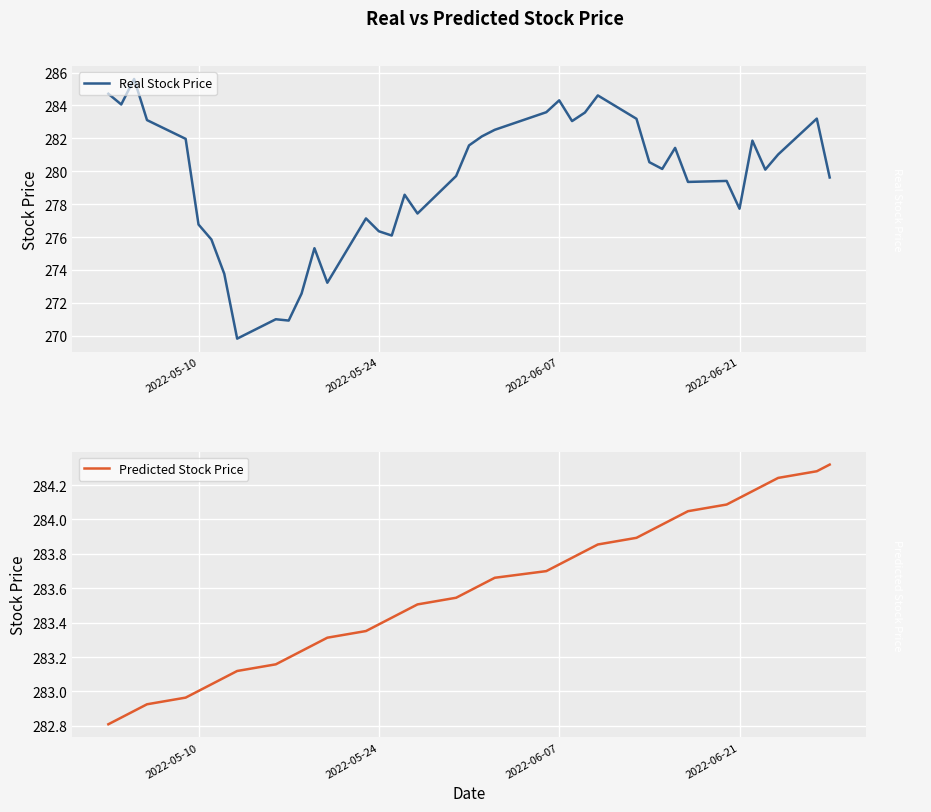

Where is Real Stock Price nearest to the value 277?

14